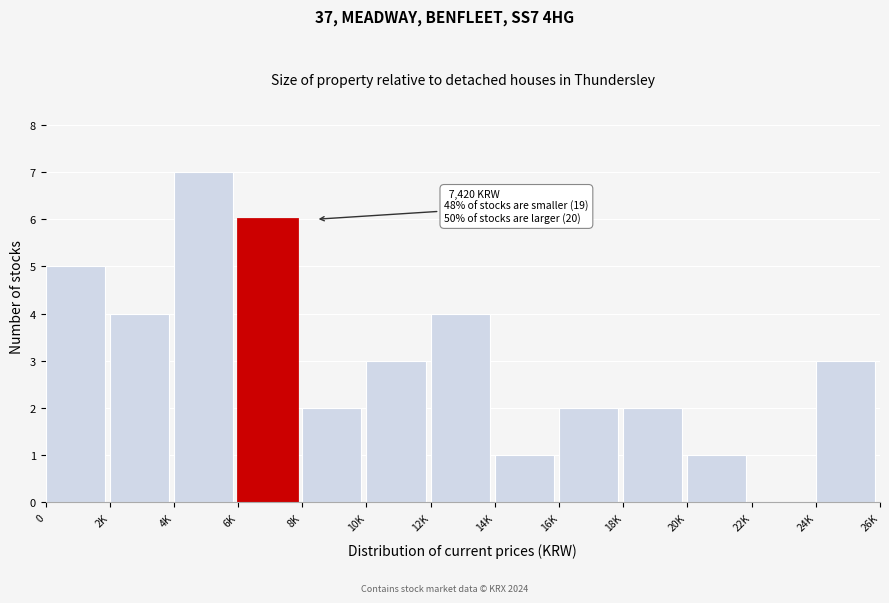

Reading left to right, what are all the values shown in this chart?

0=5	2K=4	4K=7	6K=6	8K=2	10K=3	12K=4	14K=1	16K=2	18K=2	20K=1	22K=0	24K=3